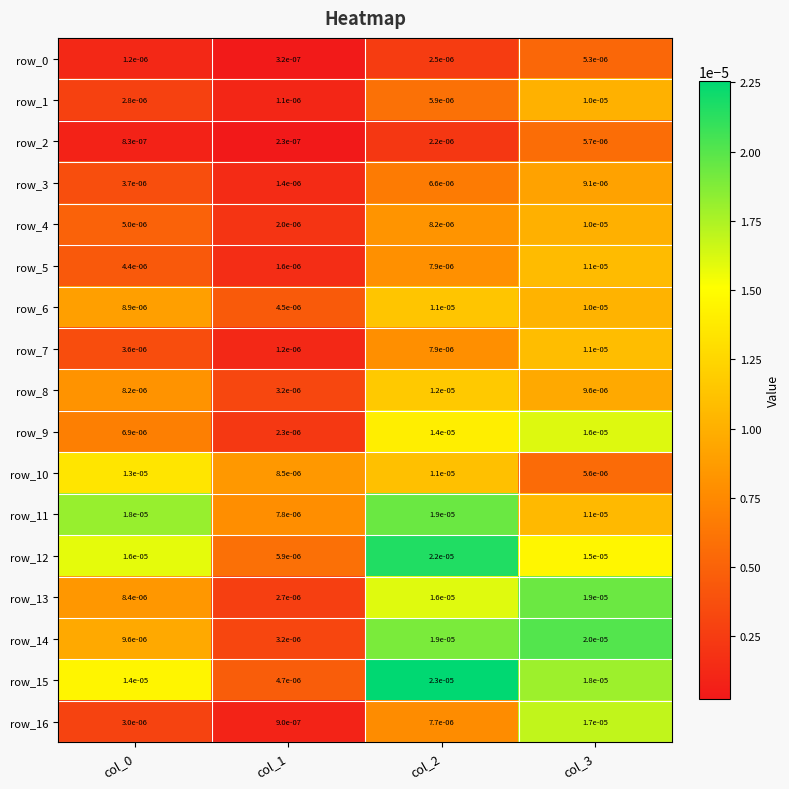

Between col_0 and col_1, which series saw the biggest shift?

row_11